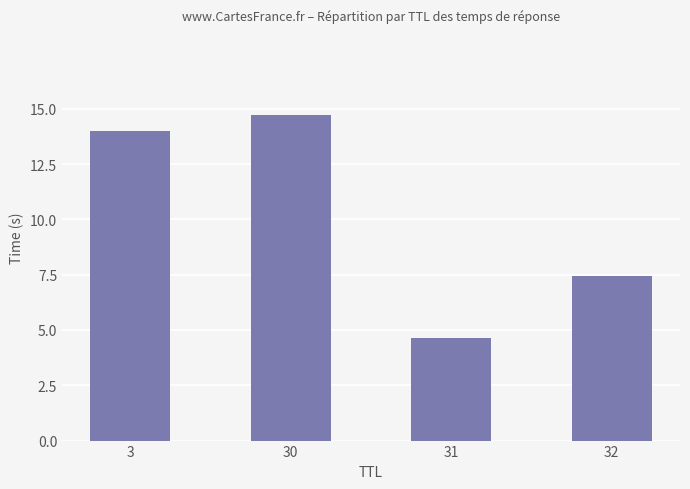

Where does the data first go above 14?

3